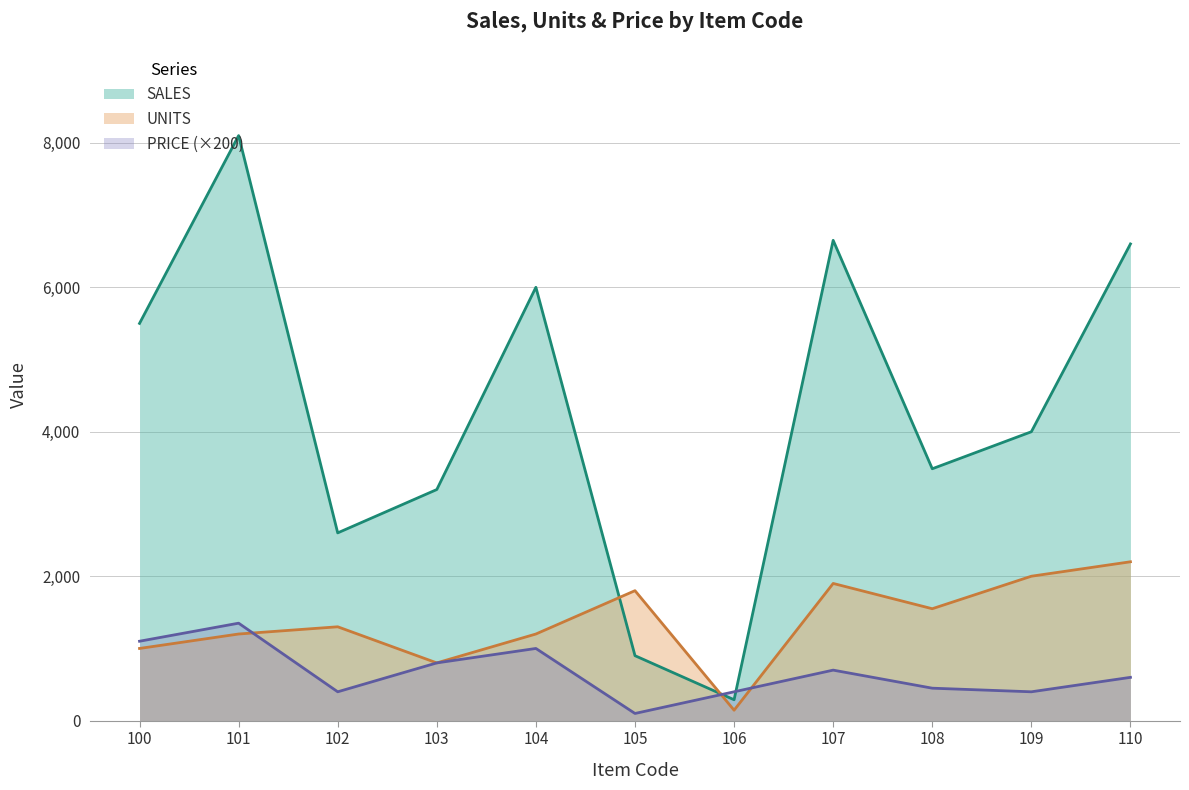

Which series has the widest spread of values?

SALES